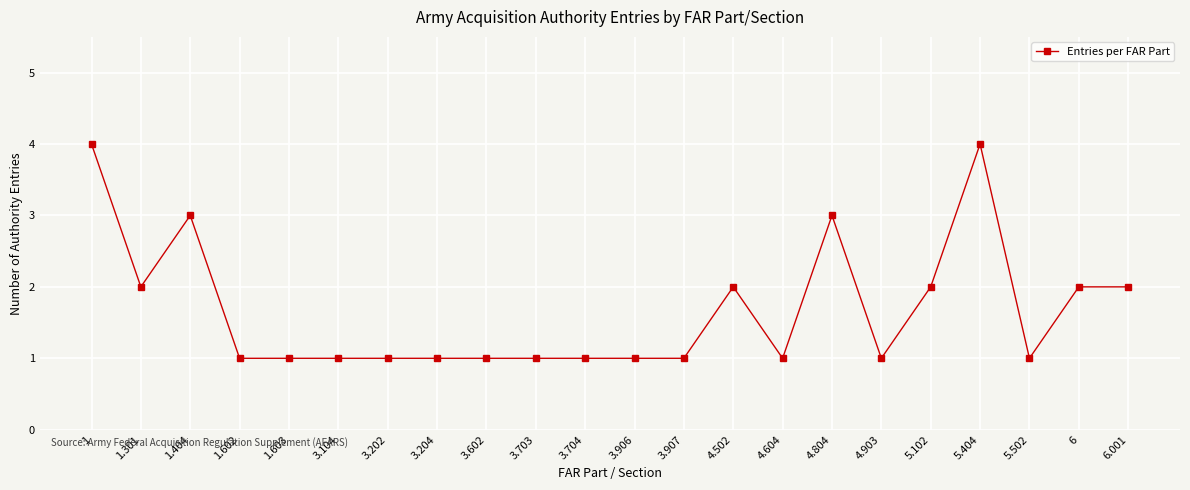

What is the greatest value displayed?

4